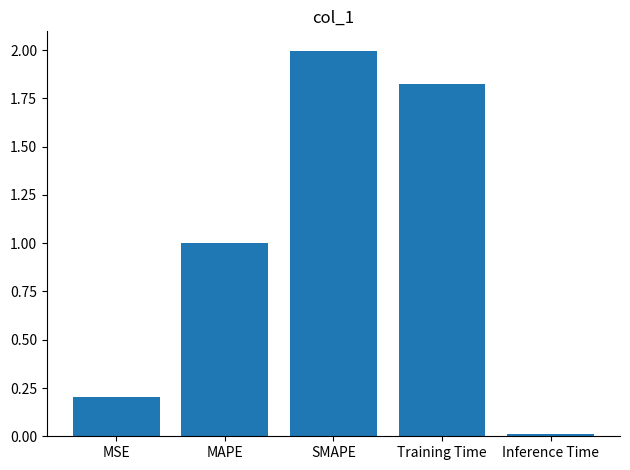

At which category does the chart reach its peak across all series?

SMAPE